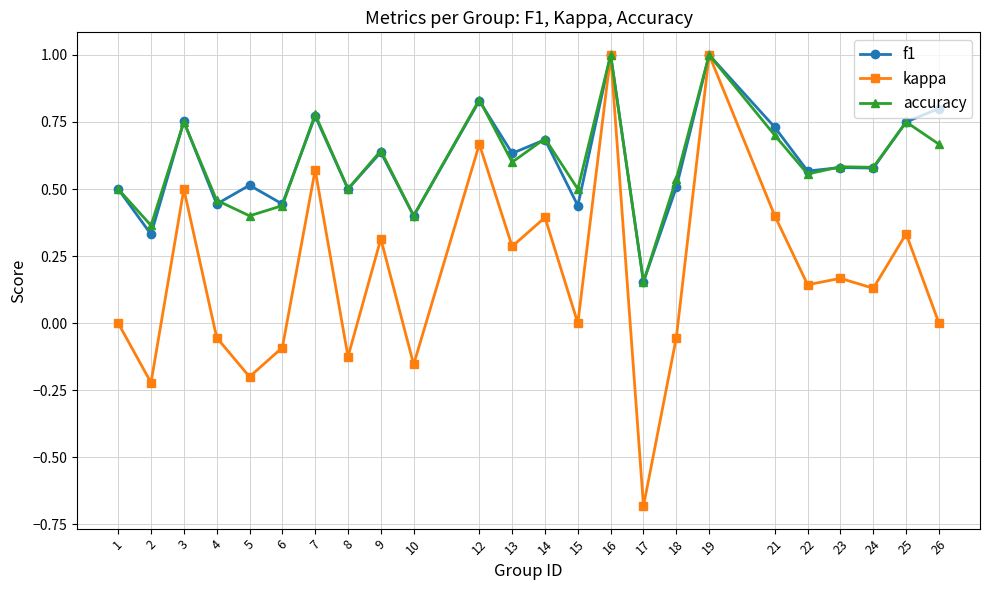

What is the total value across all series at 23?

1.3